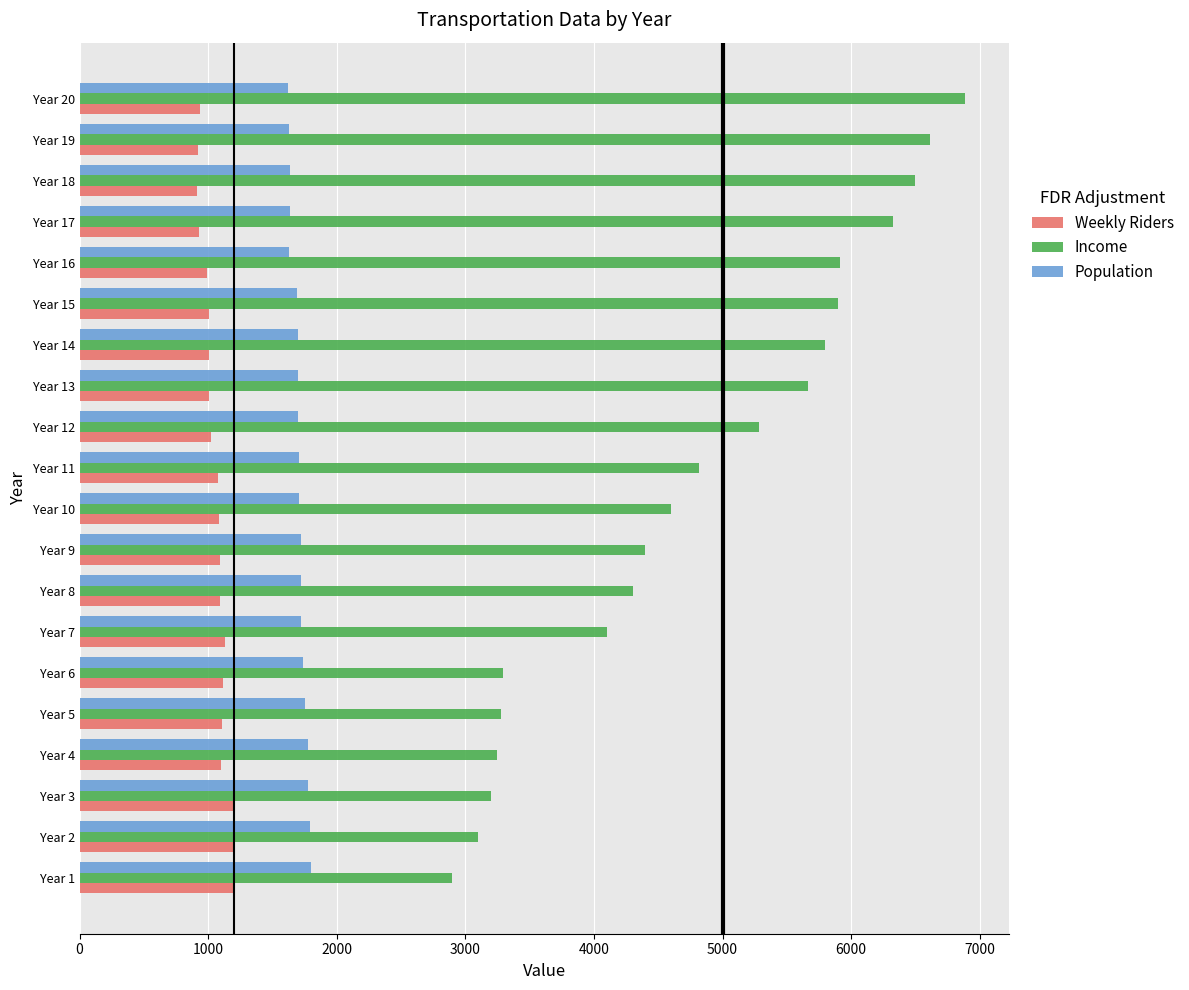

Rank the series by their maximum value, from lowest to highest.

Weekly Riders, Population, Income